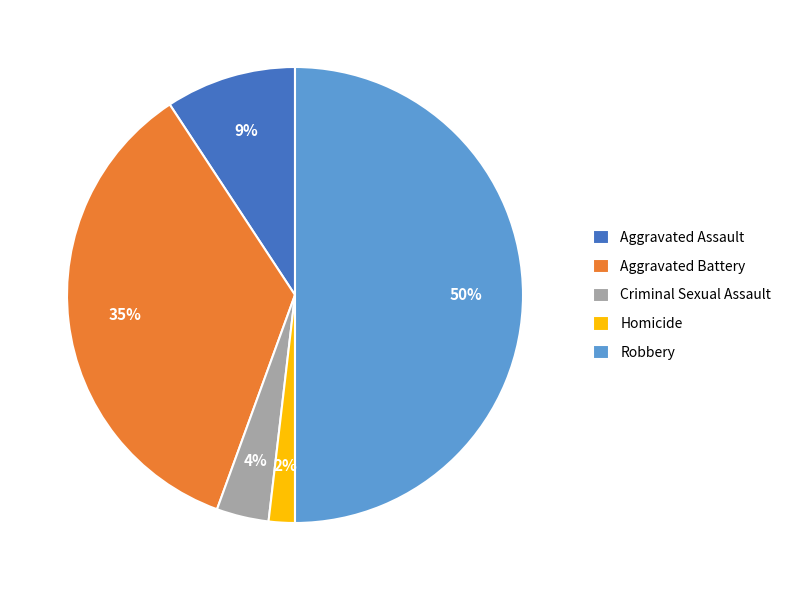

What percentage is the Robbery slice, to the nearest percent?

50%